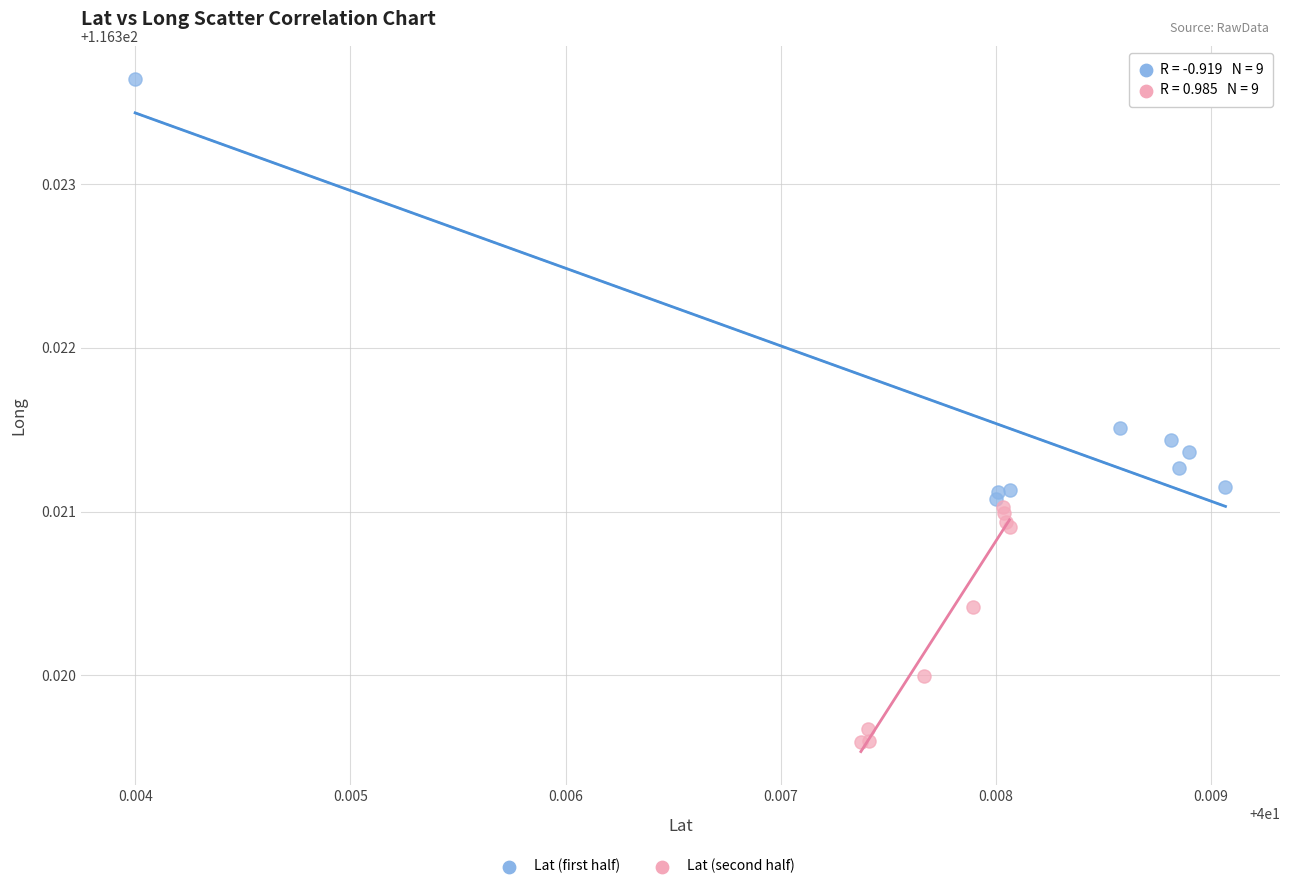

Which series contains the lowest Y value?

Lat (second half)